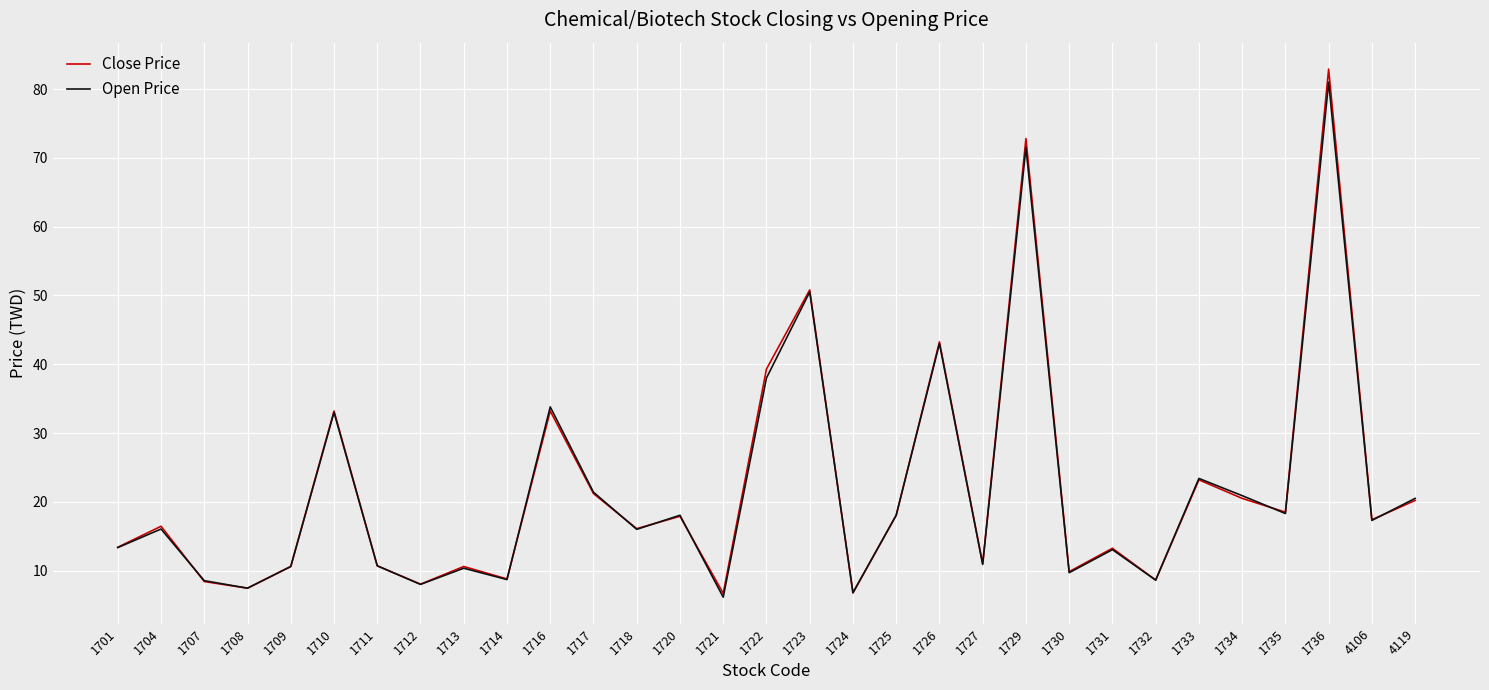

Which series changed the most between 1713 and 1723?

Close Price